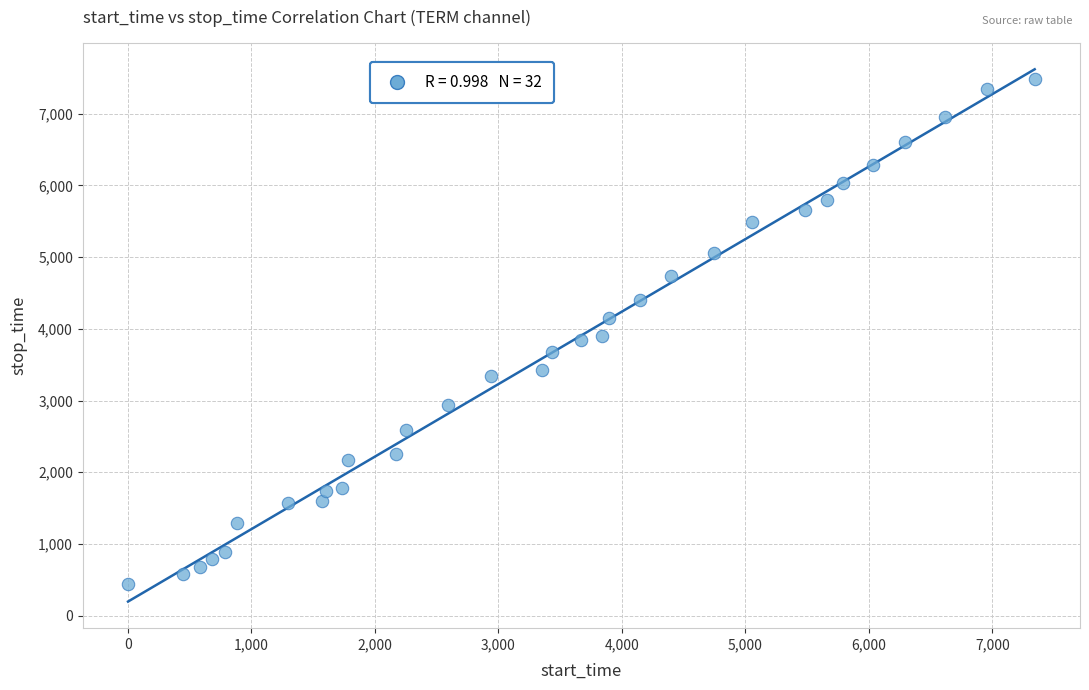

What is the range of Y values (max minus min)?

7046